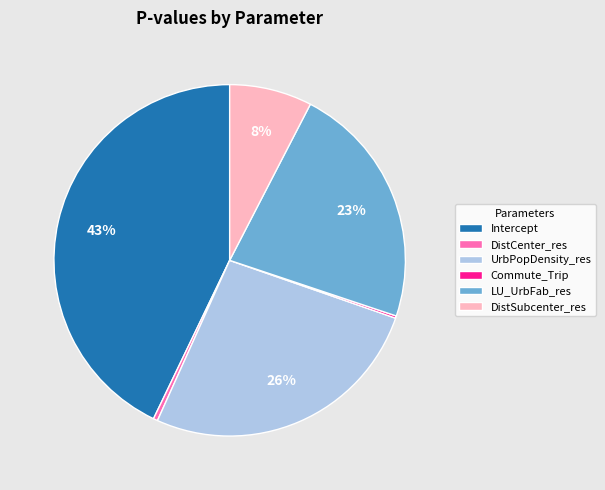

Does any single category account for the majority?

No